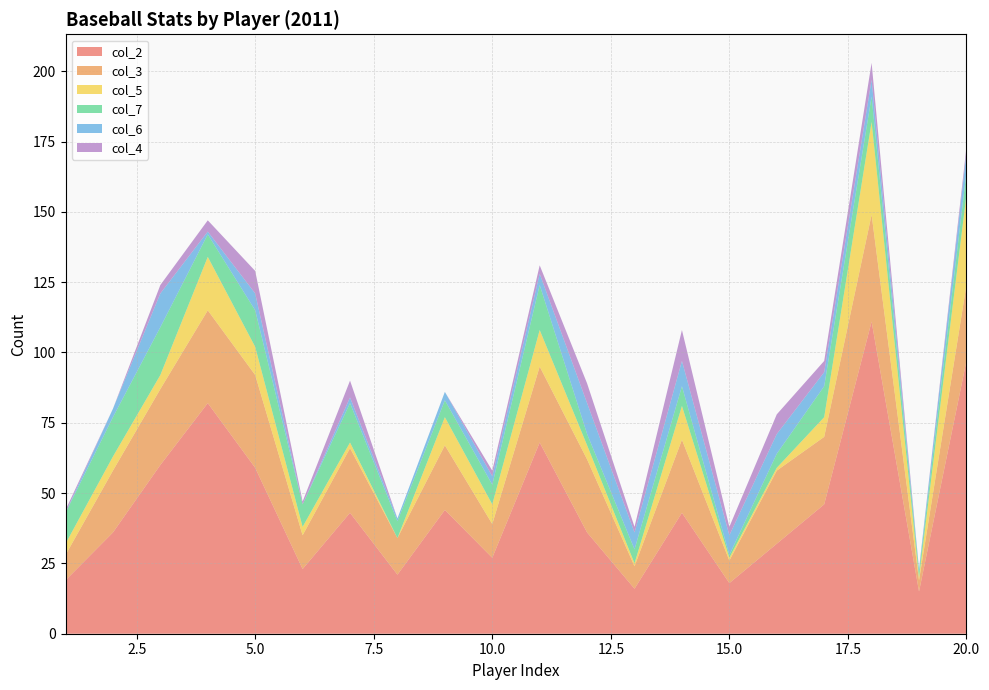

Reading left to right, list all the values displayed in this chart.

col_2: 1=19	2=36	3=60	4=82	5=59	6=23	7=43	8=21	9=44	10=27	11=68	12=36	13=16	14=43	15=18	16=32	17=46	18=111	19=15	20=97
col_3: 1=9	2=22	3=27	4=33	5=33	6=12	7=23	8=13	9=23	10=12	11=27	12=26	13=8	14=26	15=8	16=26	17=24	18=38	19=4	20=27
col_5: 1=4	2=5	3=5	4=19	5=10	6=3	7=2	8=0	9=10	10=7	11=13	12=5	13=1	14=12	15=1	16=1	17=7	18=33	19=1	20=32
col_7: 1=11	2=14	3=17	4=8	5=13	6=8	7=14	8=6	9=6	10=7	11=16	12=4	13=5	14=7	15=1	16=5	17=11	18=9	19=2	20=8
col_6: 1=0	2=3	3=12	4=1	5=6	6=0	7=2	8=1	9=3	10=3	11=4	12=11	13=6	14=9	15=7	16=7	17=5	18=6	19=1	20=7
col_4: 1=1	2=0	3=3	4=4	5=8	6=1	7=6	8=0	9=0	10=2	11=3	12=7	13=2	14=11	15=3	16=7	17=4	18=6	19=0	20=2